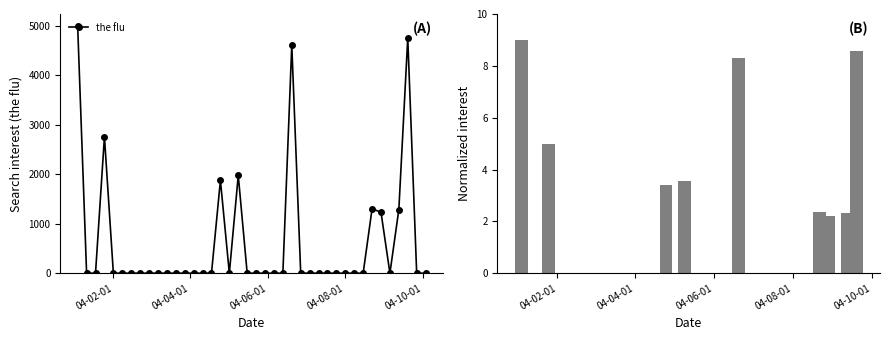

Reading left to right, extract all data points from this chart.

4989.9	0.0	0.0	2757.6	0.0	0.0	0.0	0.0	0.0	0.0	0.0	0.0	0.0	0.0	0.0	0.0	1877.6	0.0	1977.5	0.0	0.0	0.0	0.0	0.0	4609.8	0.0	0.0	0.0	0.0	0.0	0.0	0.0	0.0	1301.4	1232.7	0.0	1287.1	4752.2	0.0	0.0